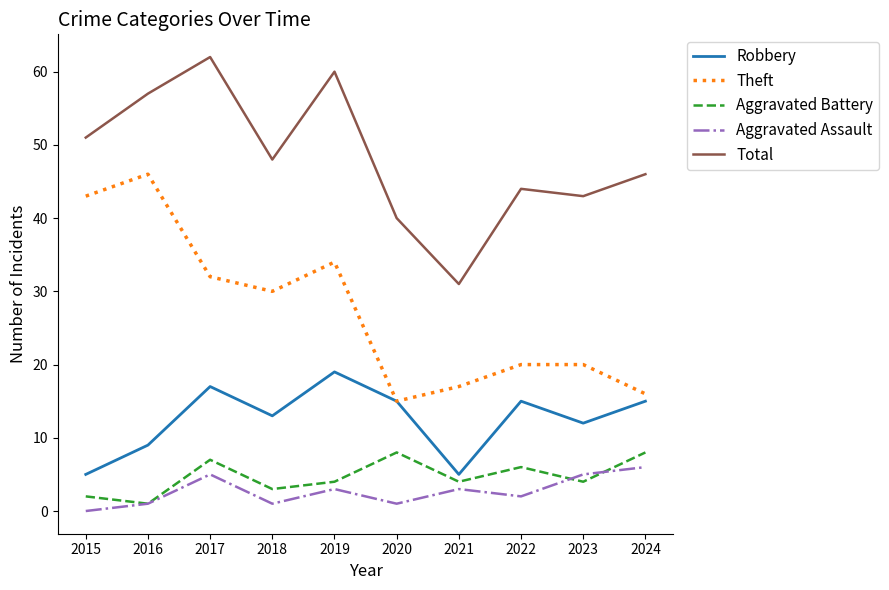

Is the value of Theft at 2018 greater than the value of Aggravated Assault at 2023?

Yes